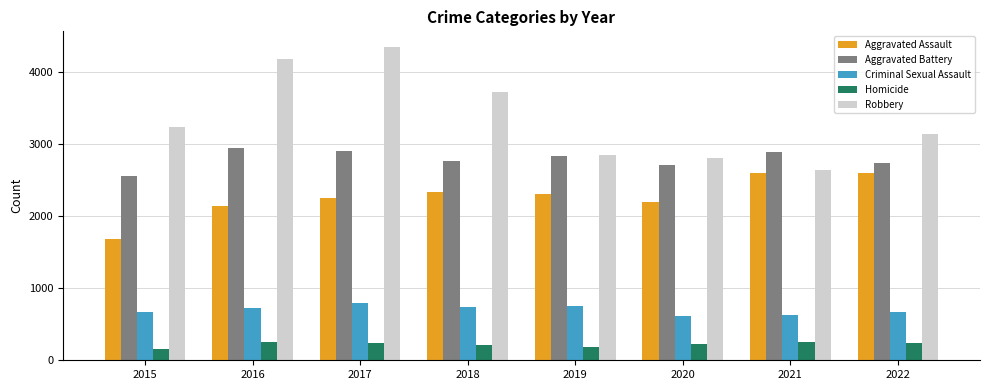

Which category has the highest value across all series?

2017